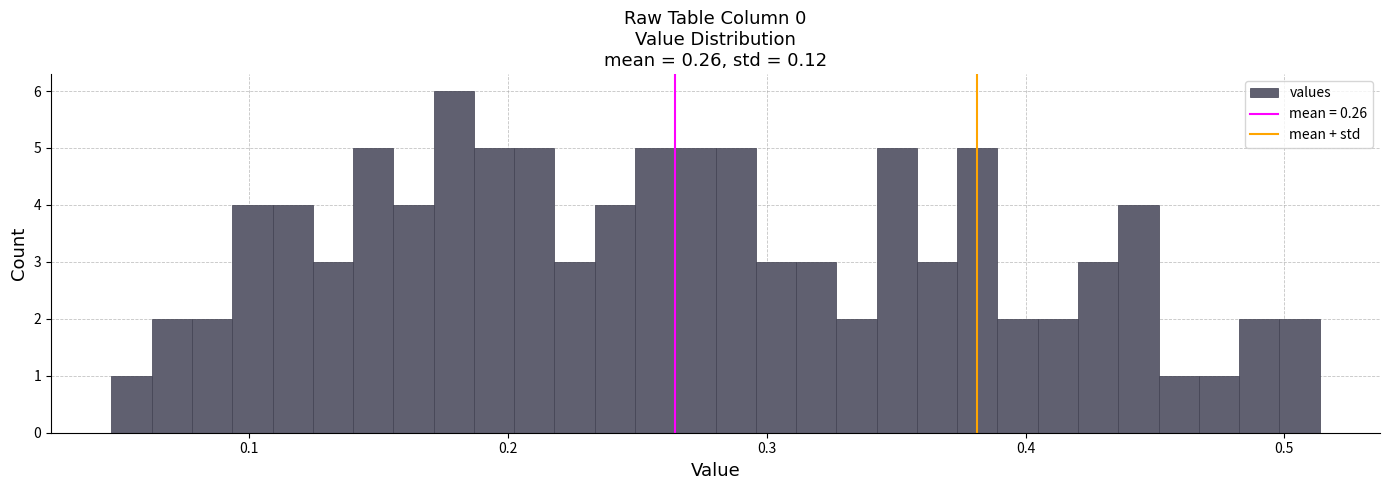

Around what value on the x-axis is the tallest bar? Give the approximate position of its centre, as read against the axis.

0.18